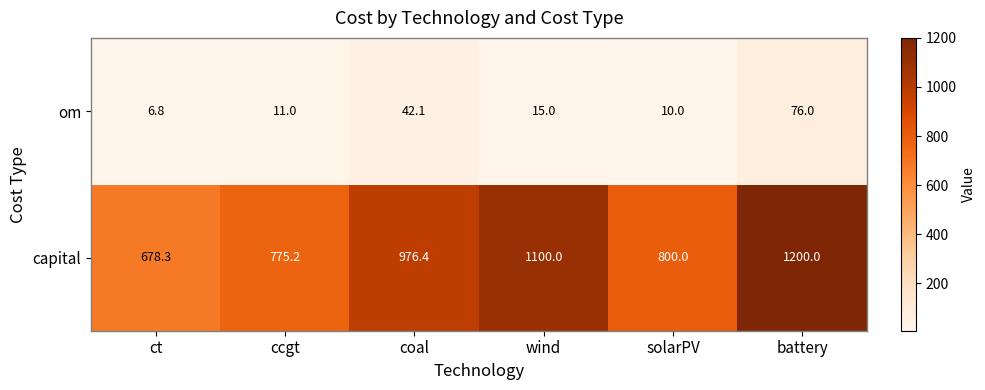

What is the difference between the maximum and minimum values in the om series?

69.2